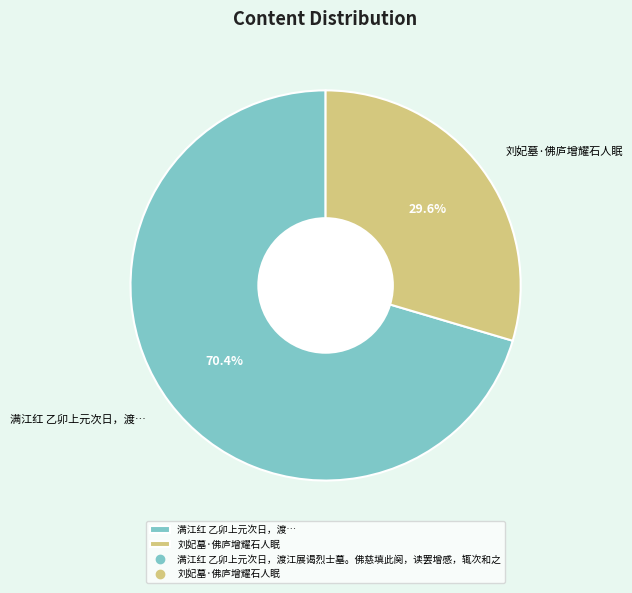

How many slices are in this pie chart?

2